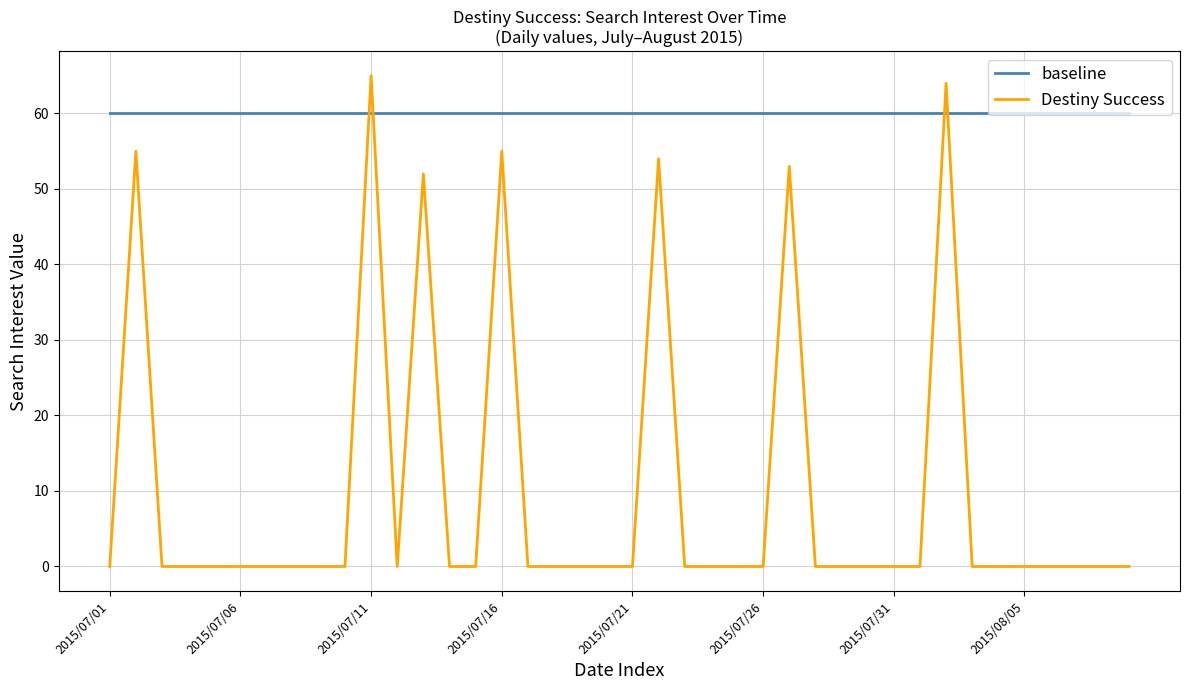

List the series in order of their peak value, highest first.

Destiny Success, baseline